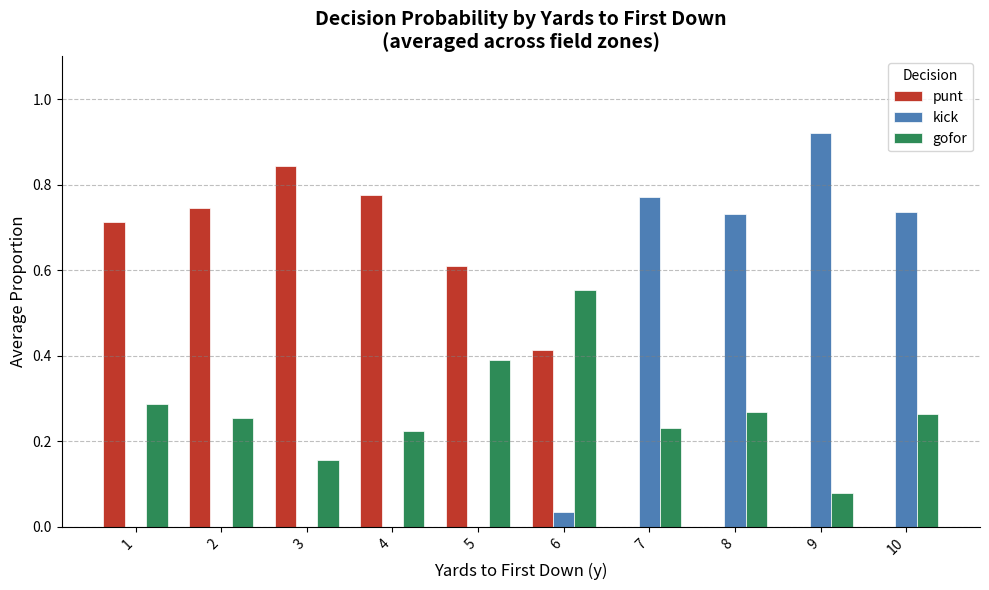

Which series has the largest total across all categories?

punt